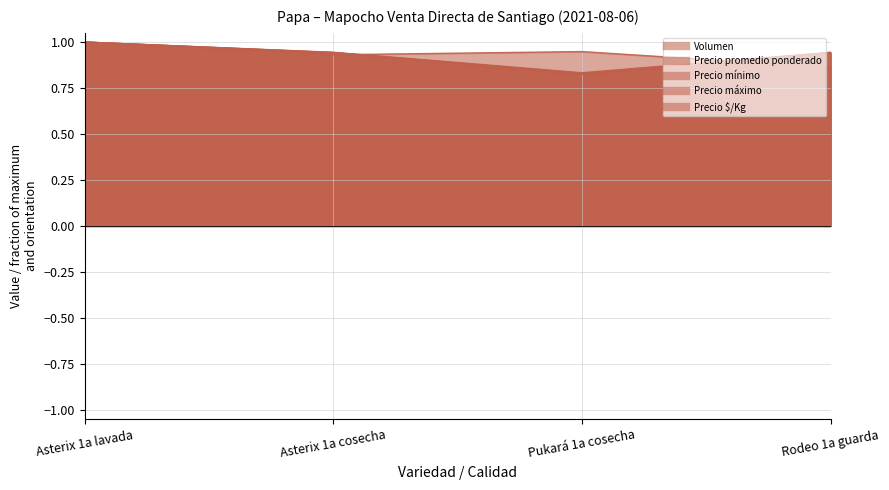

Reading left to right, extract all data points from this chart.

Volumen: Asterix 1a lavada=1.0	Asterix 1a cosecha=0.9	Pukará 1a cosecha=0.9	Rodeo 1a guarda=0.9
Precio promedio ponderado: Asterix 1a lavada=1.0	Asterix 1a cosecha=0.9	Pukará 1a cosecha=0.8	Rodeo 1a guarda=0.9
Precio mínimo: Asterix 1a lavada=1.0	Asterix 1a cosecha=0.9	Pukará 1a cosecha=0.8	Rodeo 1a guarda=0.9
Precio máximo: Asterix 1a lavada=1.0	Asterix 1a cosecha=0.9	Pukará 1a cosecha=0.8	Rodeo 1a guarda=0.9
Precio $/Kg: Asterix 1a lavada=1.0	Asterix 1a cosecha=0.9	Pukará 1a cosecha=0.8	Rodeo 1a guarda=0.9